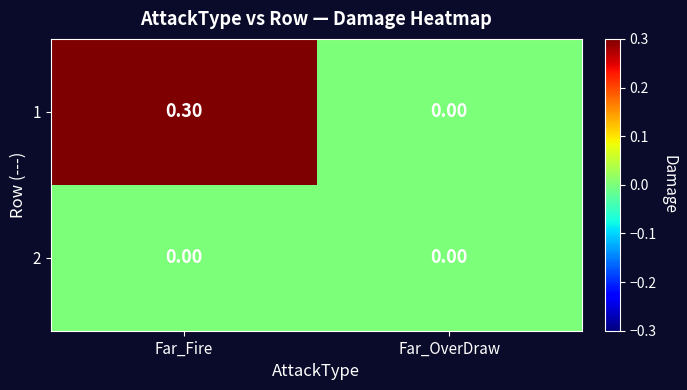

Rank the series by their maximum value, from highest to lowest.

1, 2